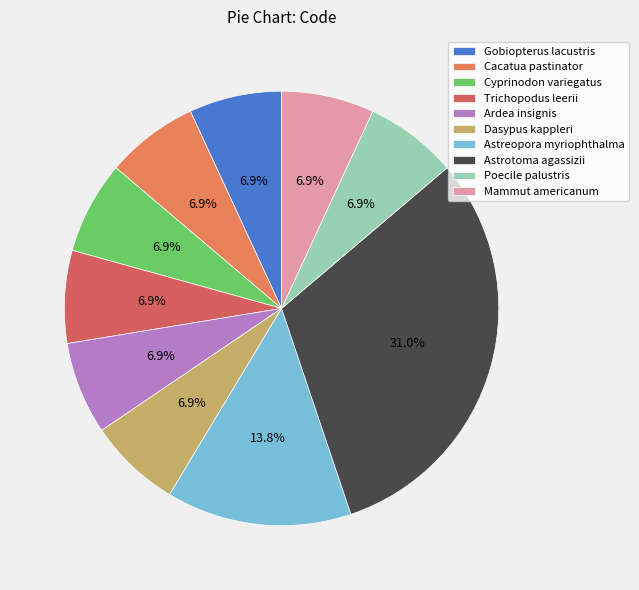

The Cacatua pastinator slice represents 7% of the pie. True or false?

True